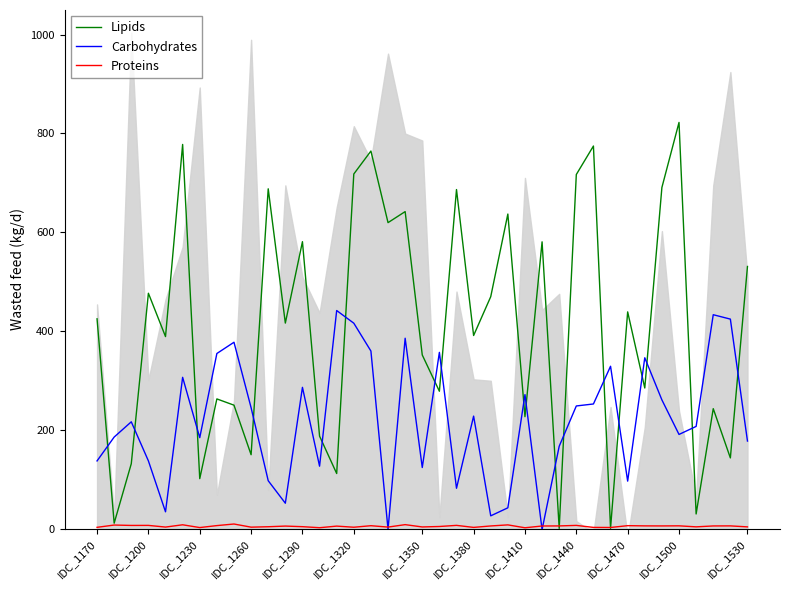

Rank the series by their maximum value, from highest to lowest.

Lipids, Carbohydrates, Proteins